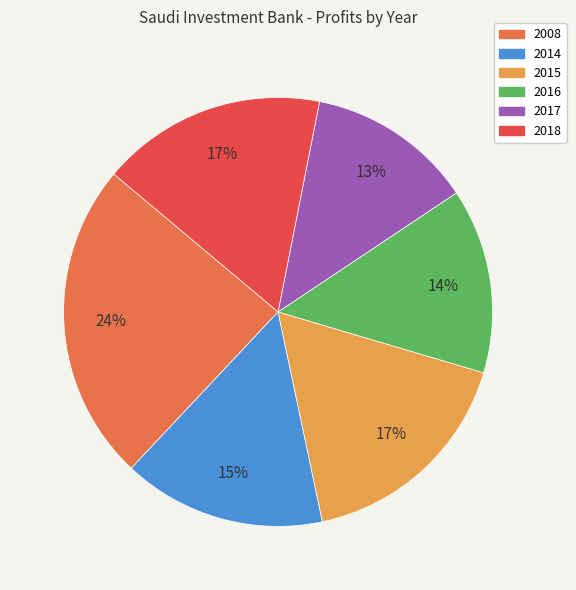

Is it true that 2016 is 8% of the pie?

False